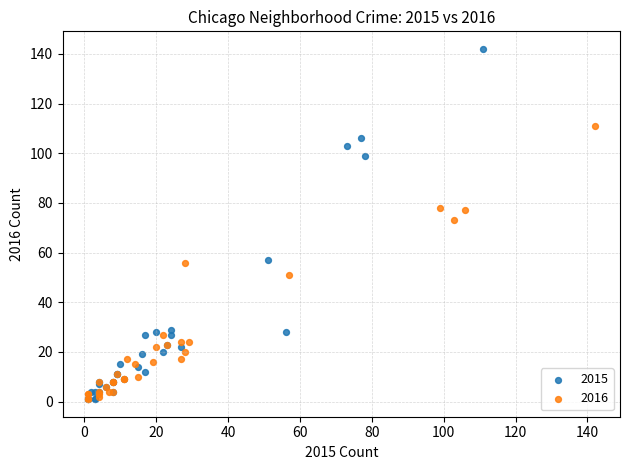

Which series has the widest spread of Y values?

2015